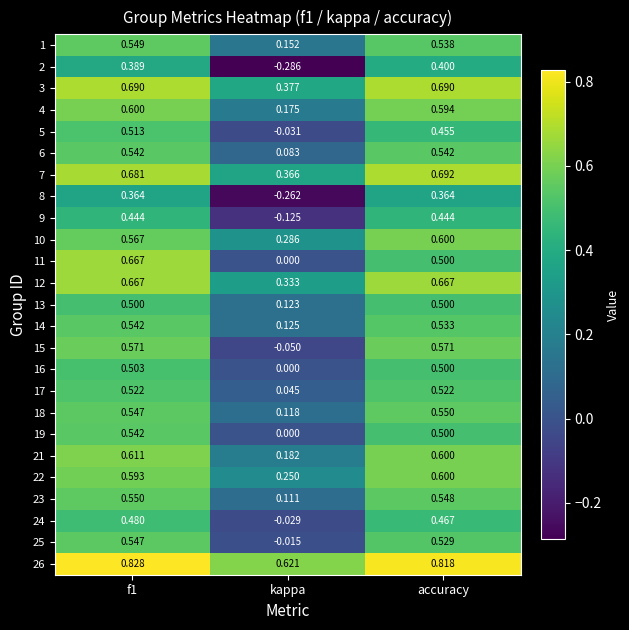

Where is 13 nearest to the value 0?

kappa